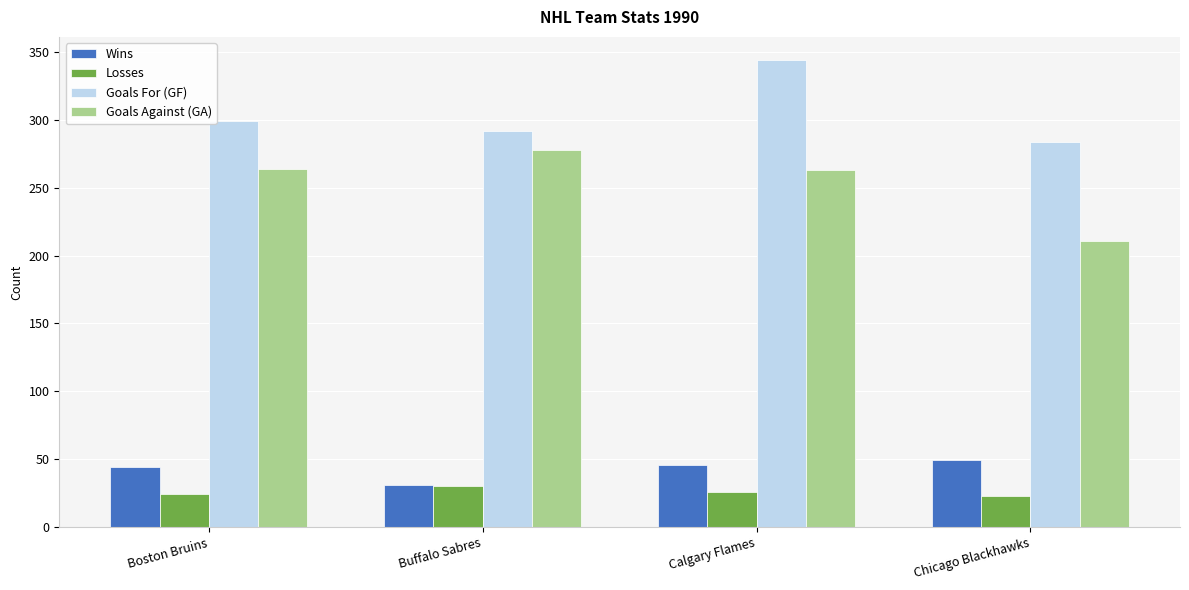

Is the value of Goals For (GF) at Boston Bruins greater than the value of Wins at Boston Bruins?

Yes